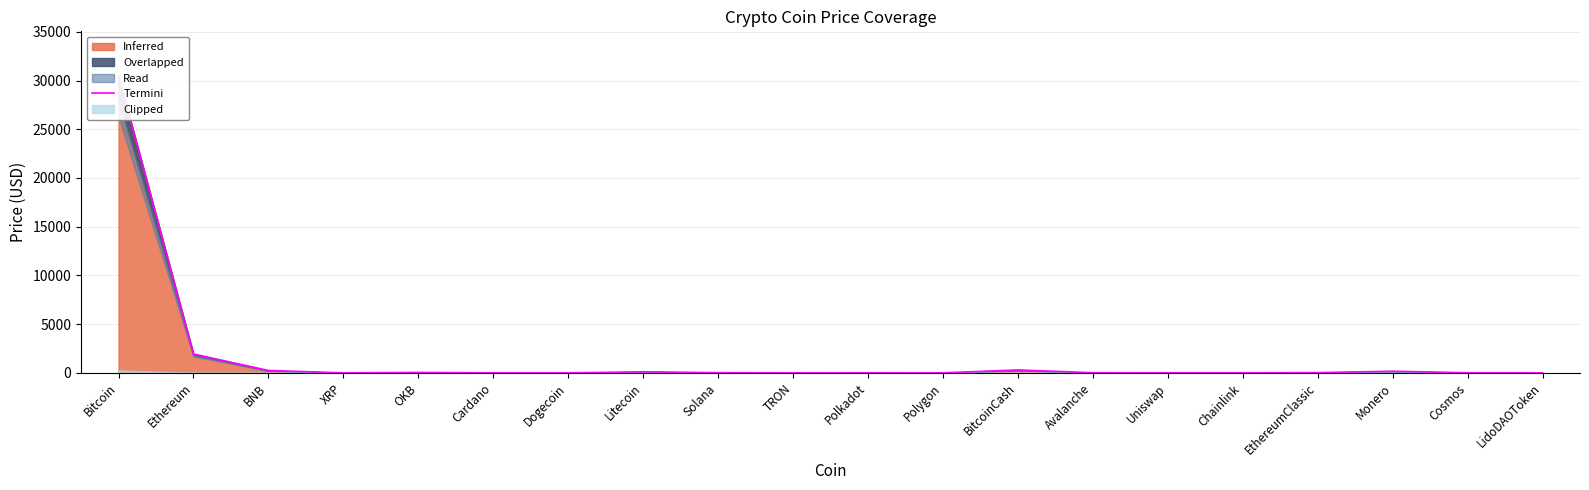

Where does the data first go above 13?

Bitcoin